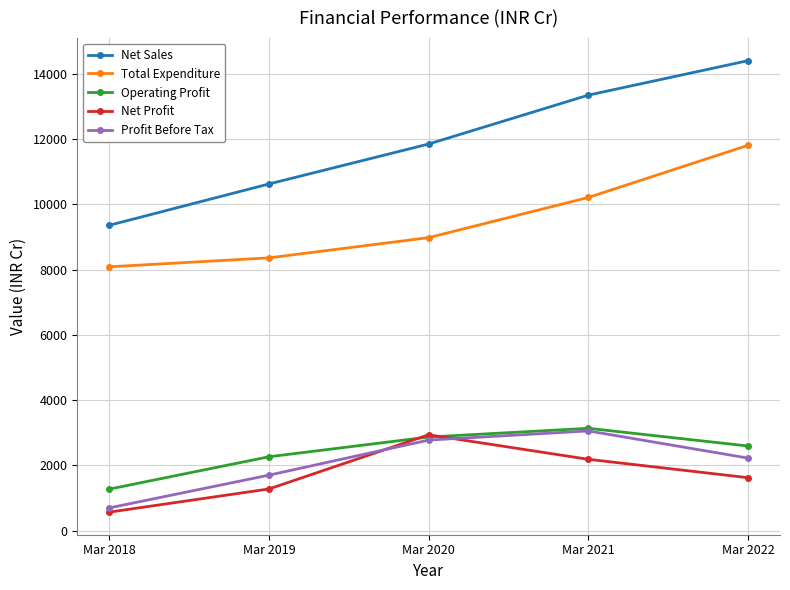

Rank the series at Mar 2022 from highest to lowest value.

Net Sales, Total Expenditure, Operating Profit, Profit Before Tax, Net Profit